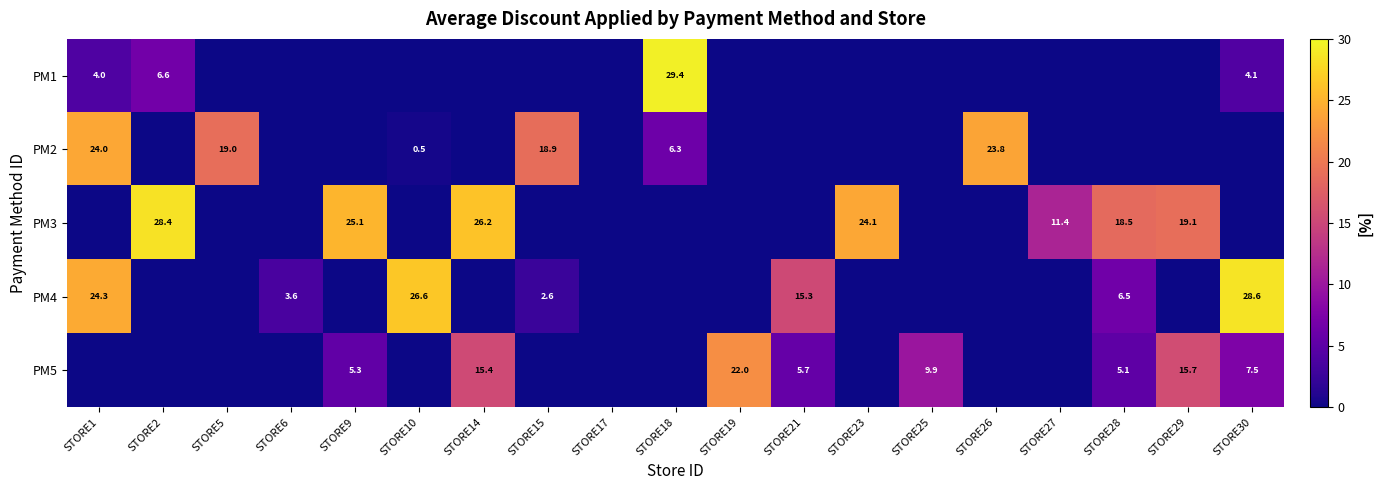

Is it true that PM2 equals 0.5 at STORE10?

True